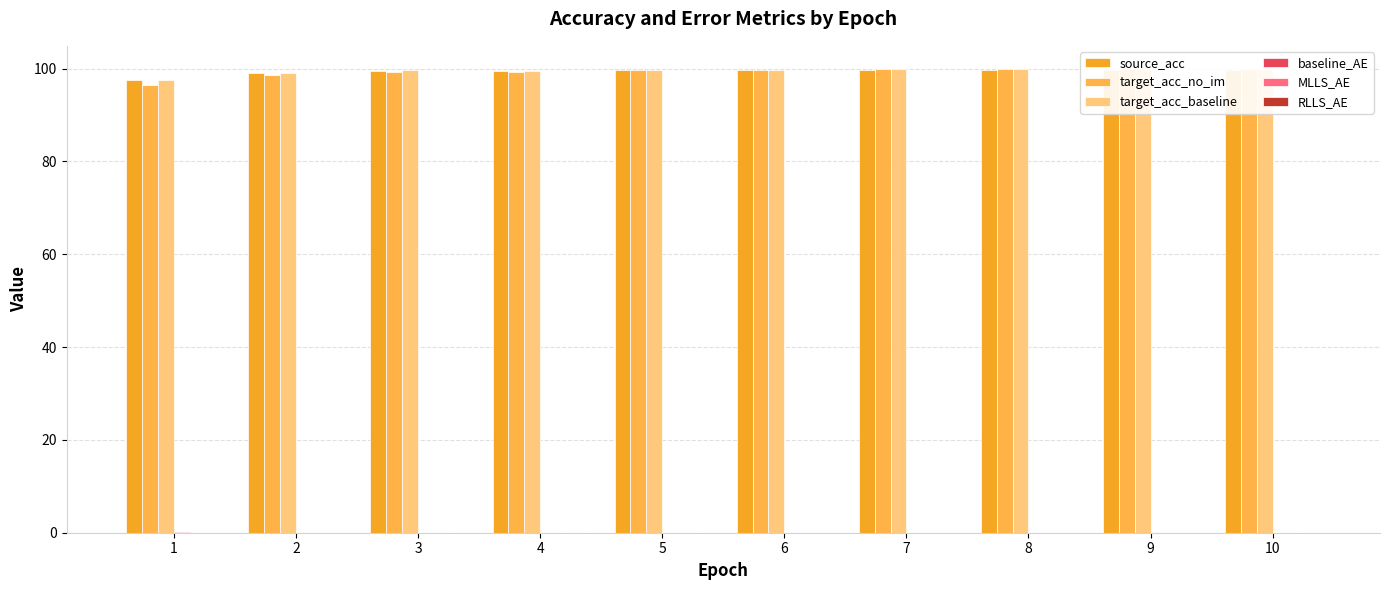

True or false: baseline_AE has a value of 0.0 at 8.

True